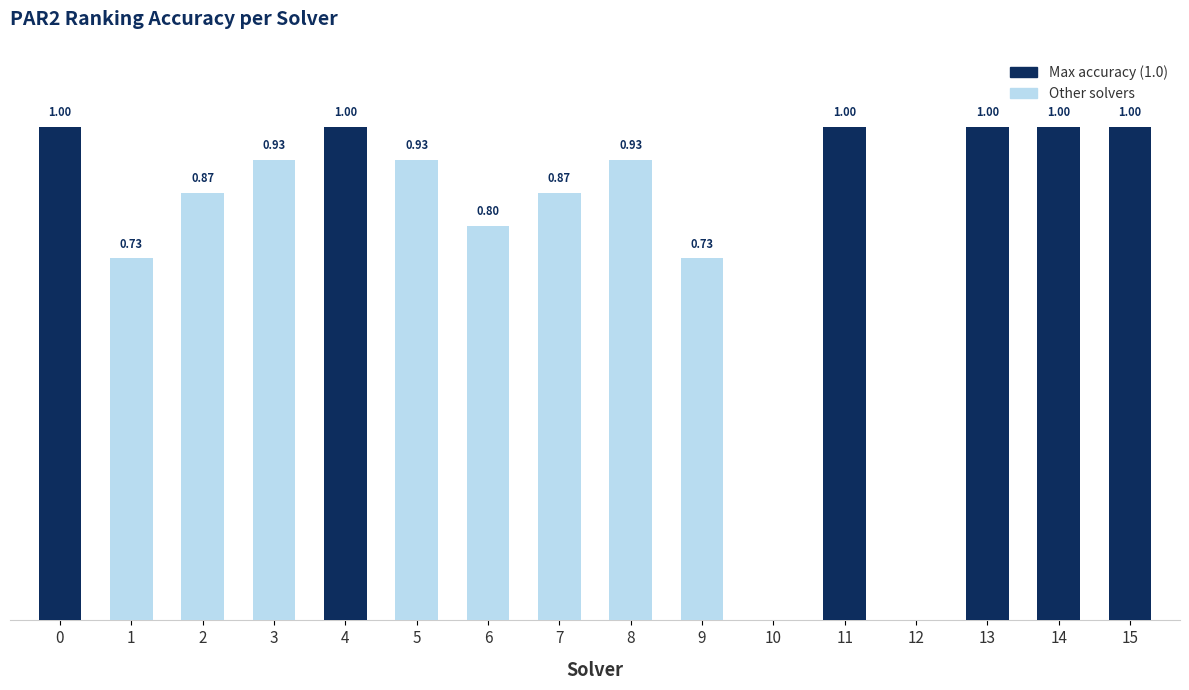

List the labels in order of value, largest first.

0, 4, 11, 13, 14, 15, 3, 5, 8, 2, 7, 6, 1, 9, 10, 12